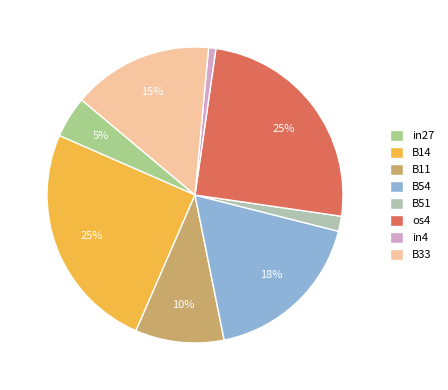

Is the sum of os4 and in27 greater than half?

No